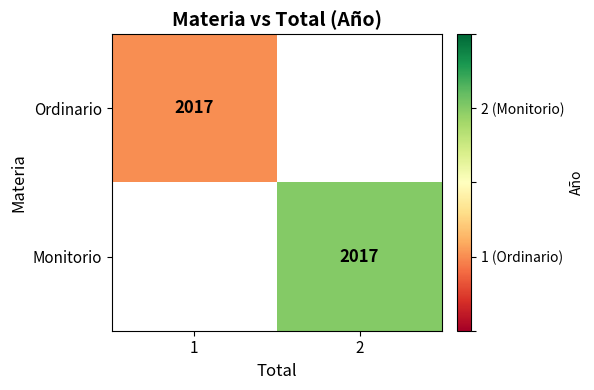

The value of Ordinario at 1 is 2017. True or false?

True